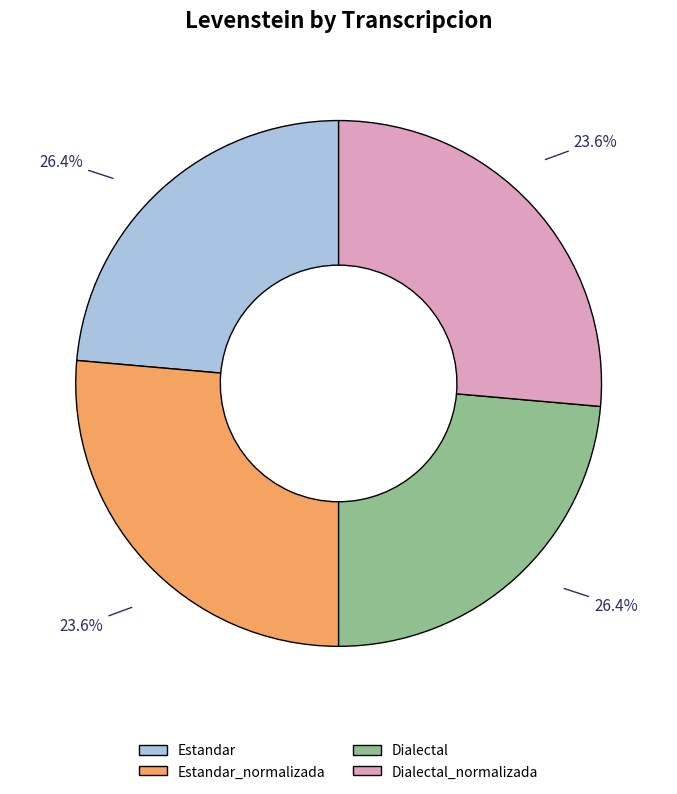

Count the number of slices in the pie.

4